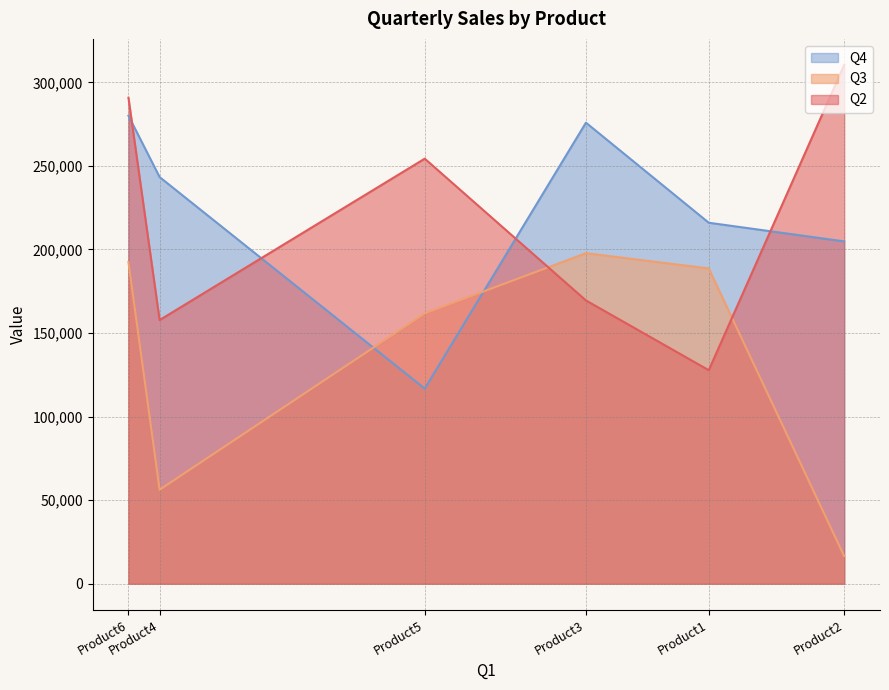

At which label does Q4 first exceed 243285?

Product6